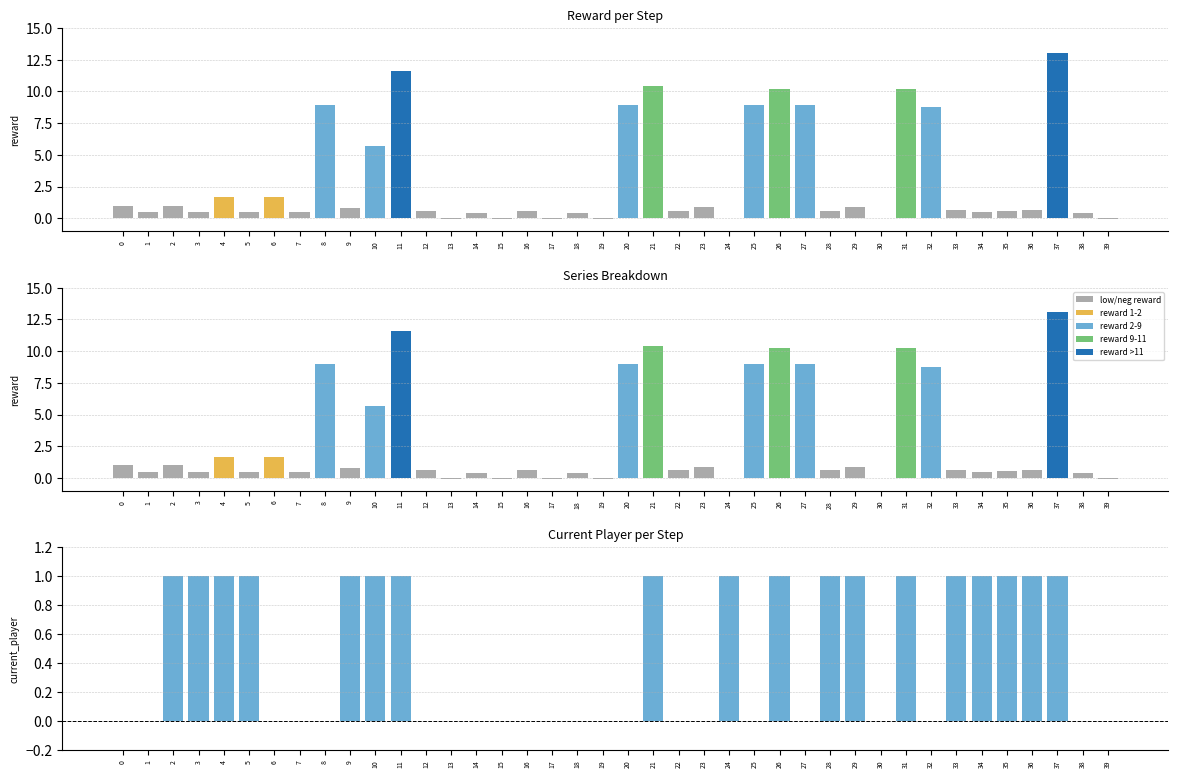

What is the value of the reward bar at the 12th from the left?

11.6